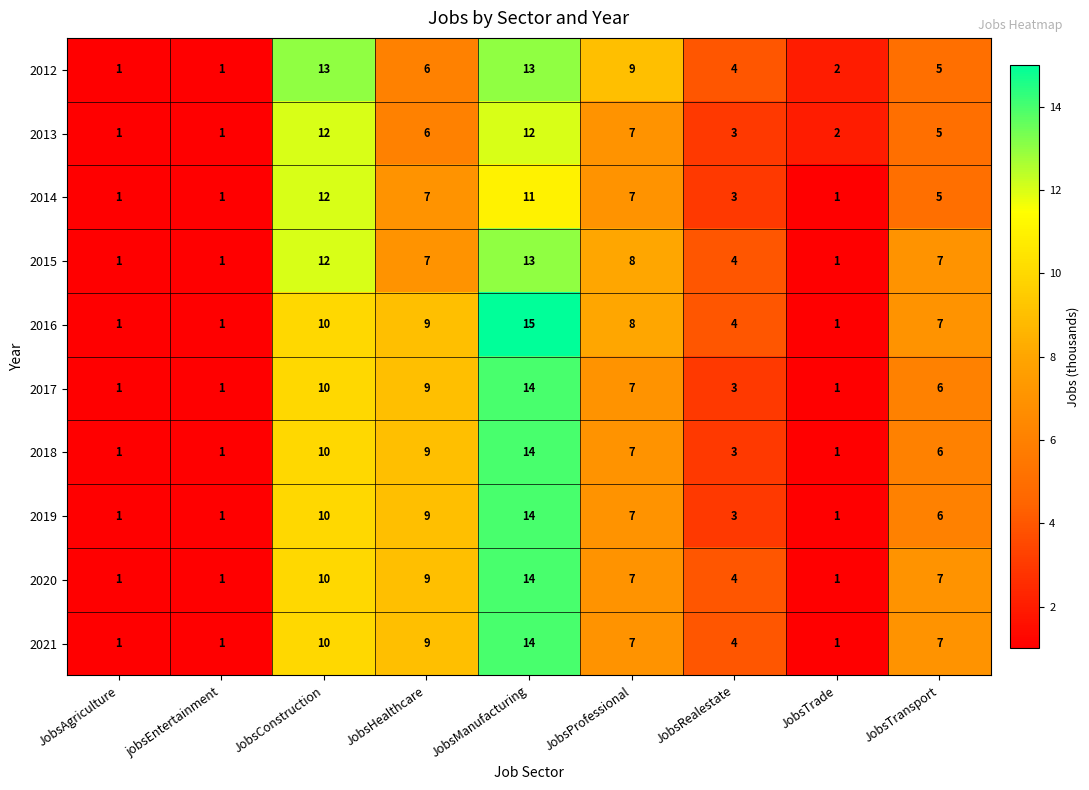

Which series has the largest range (max minus min)?

2016